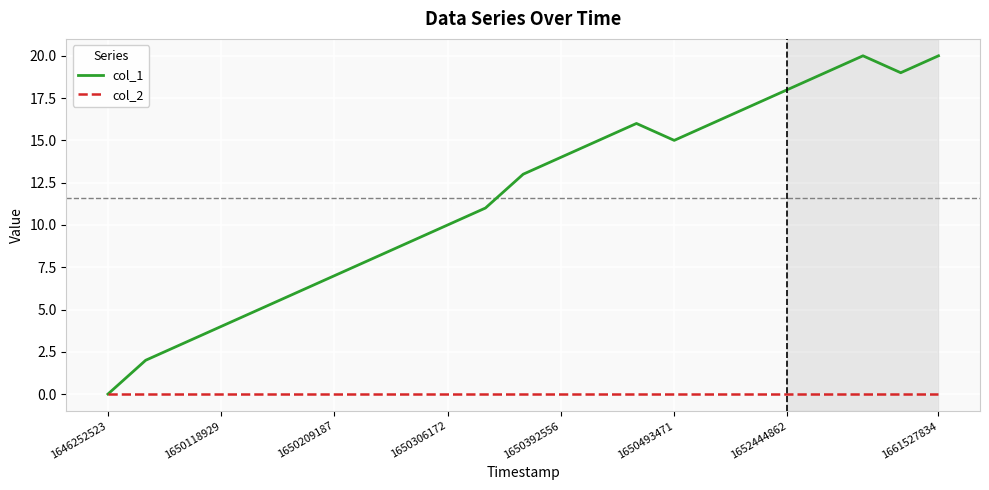

List the series in order of their peak value, lowest first.

col_2, col_1